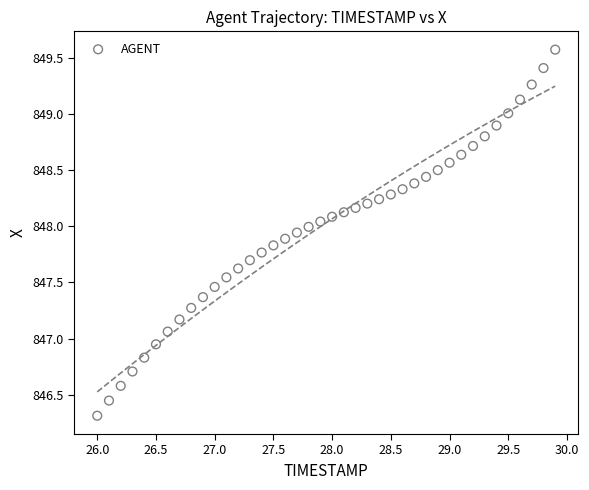

What is the range of X values (max minus min)?

3.9